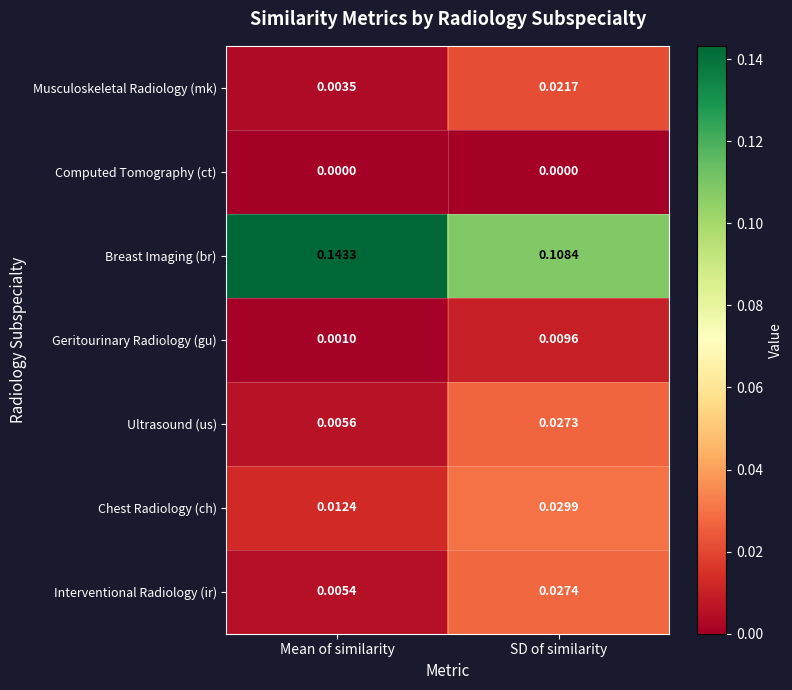

Rank the series at SD of similarity from lowest to highest value.

Computed Tomography (ct), Geritourinary Radiology (gu), Musculoskeletal Radiology (mk), Ultrasound (us), Interventional Radiology (ir), Chest Radiology (ch), Breast Imaging (br)